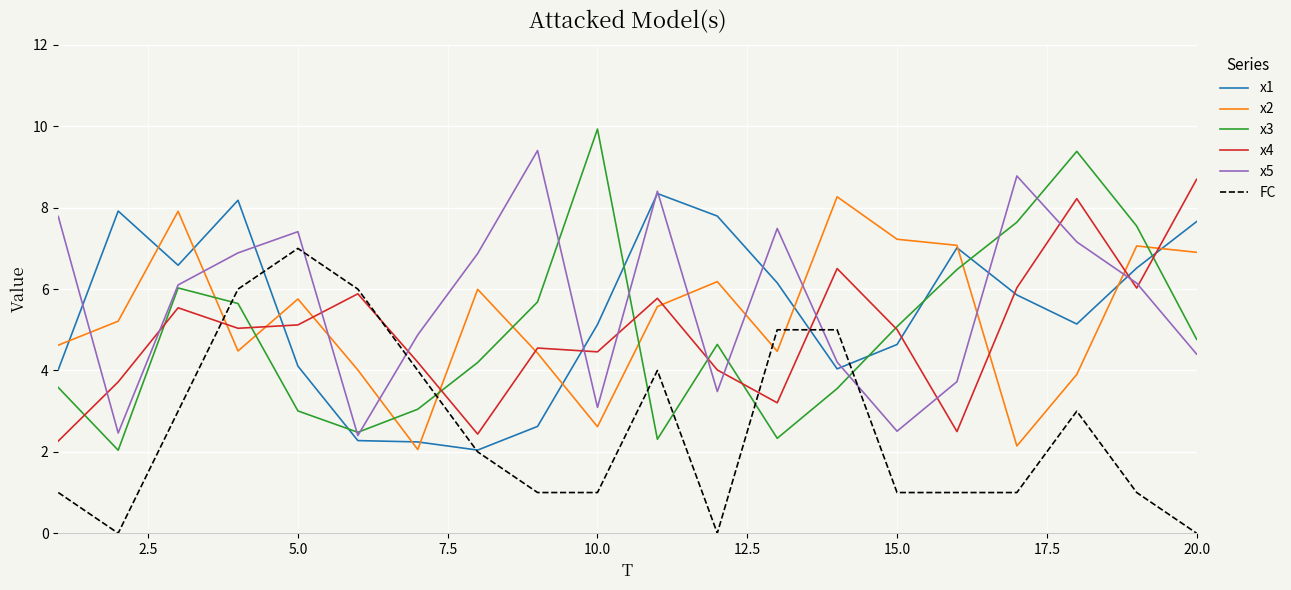

Which series has the largest range (max minus min)?

x3